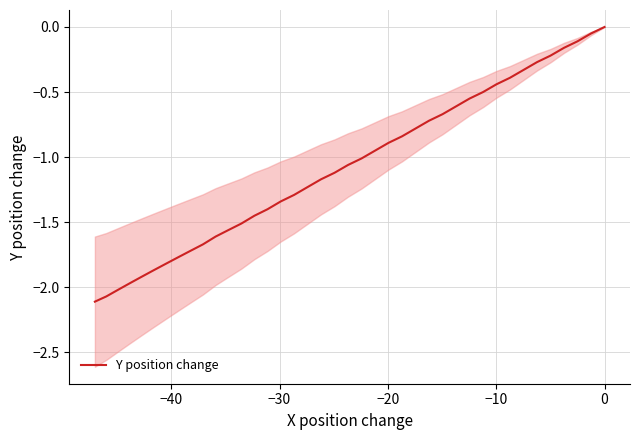

Count the number of categories in the chart.

40